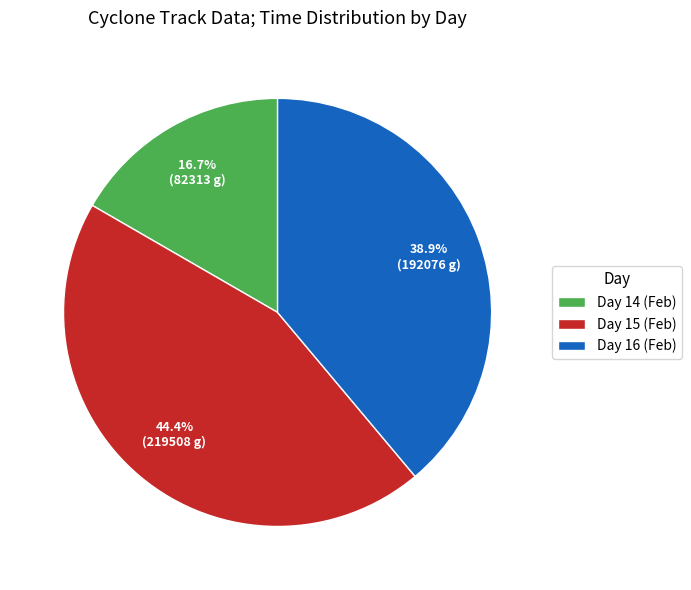

How much of the chart is everything except Day 15 (Feb)?

55.6%